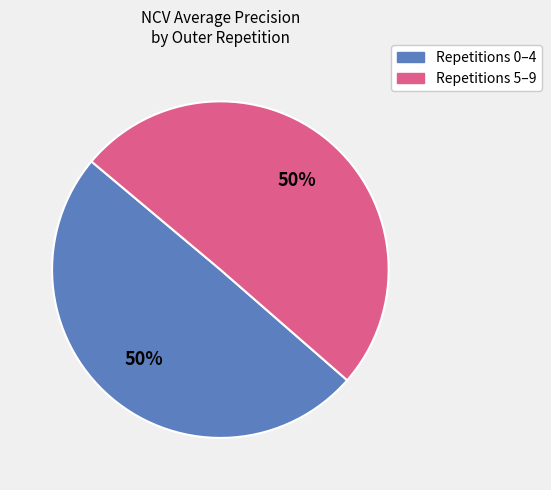

To the nearest percent, what is the average slice percentage?

50%